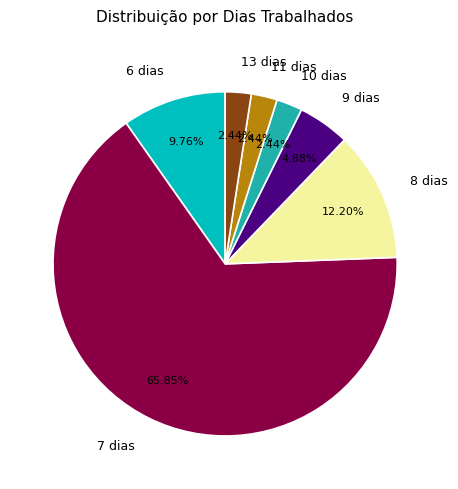

What is the ratio of the value at 9 dias to the value at 7 dias?

0.1